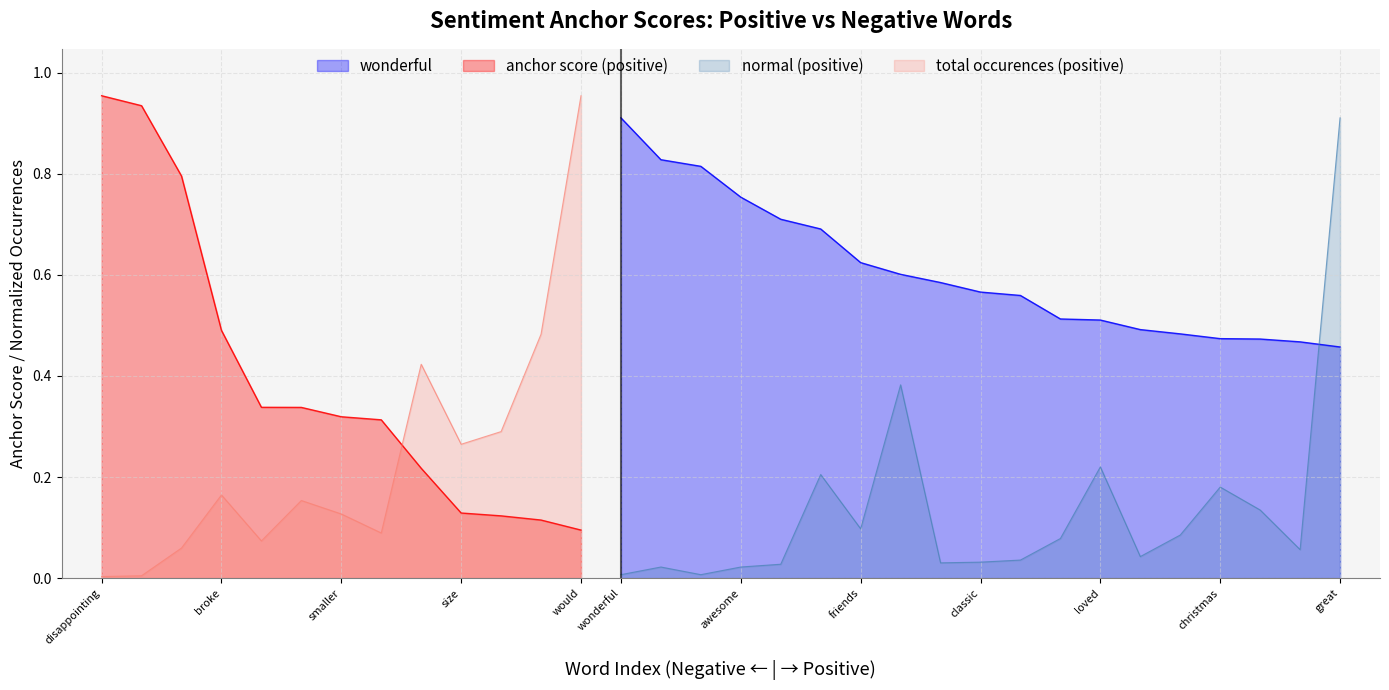

What is the sum of the wonderful values at love and wonderful?

1.5